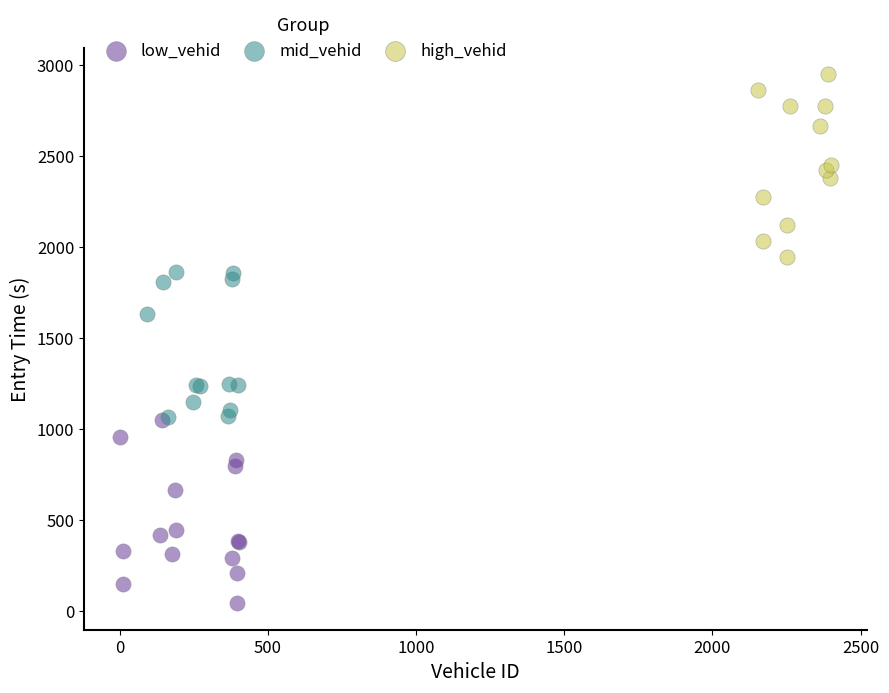

Which series reaches the maximum Y coordinate?

high_vehid